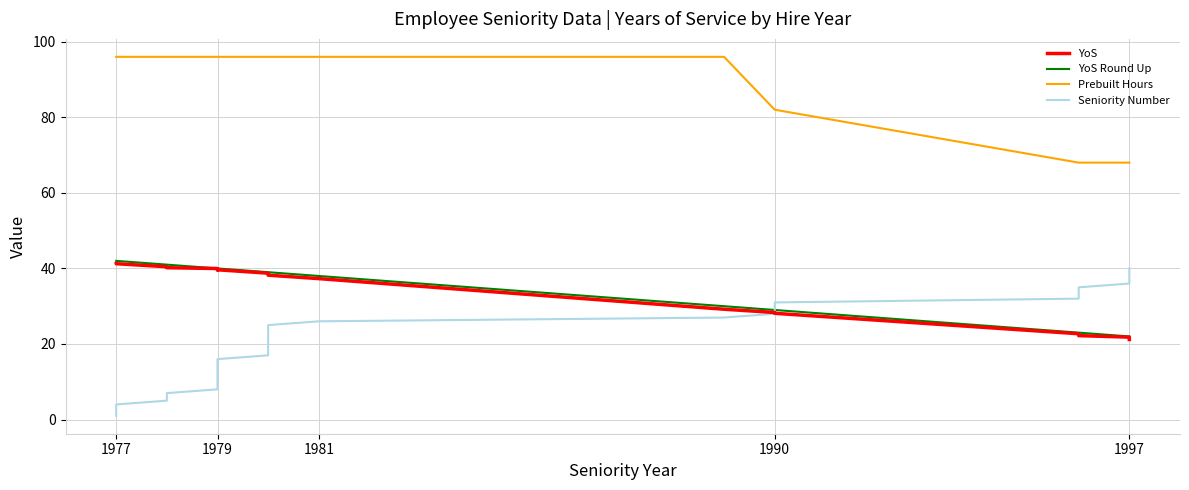

At how many categories does at least one series exceed 70?

31